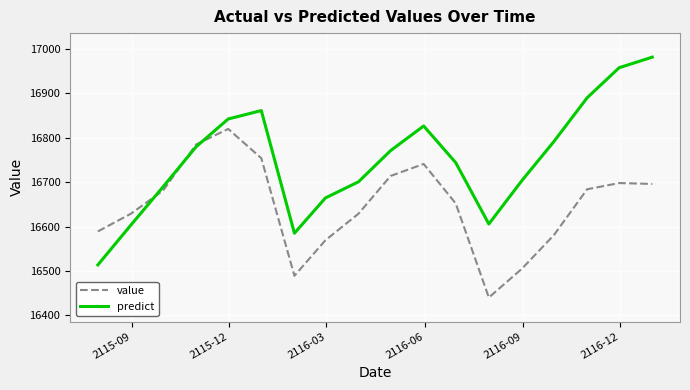

Which series has the largest total across all categories?

predict